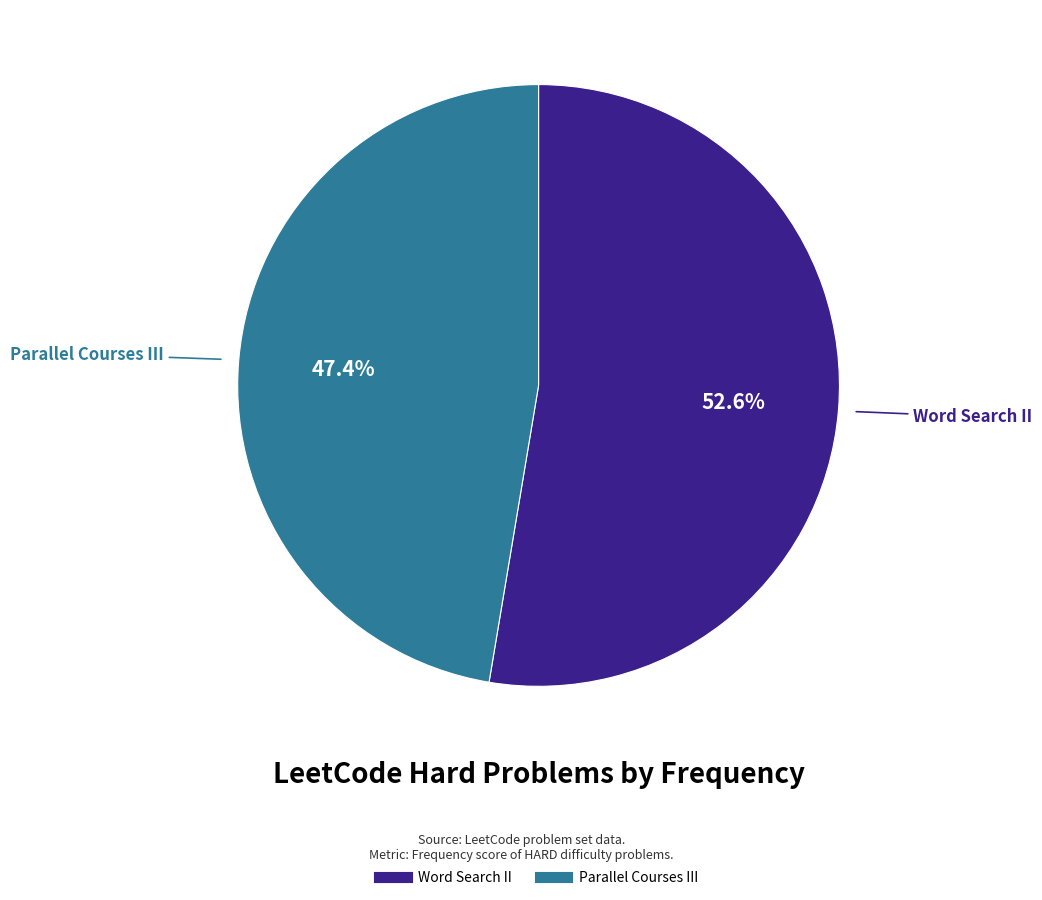

Rank the categories by value from highest to lowest.

Word Search II, Parallel Courses III